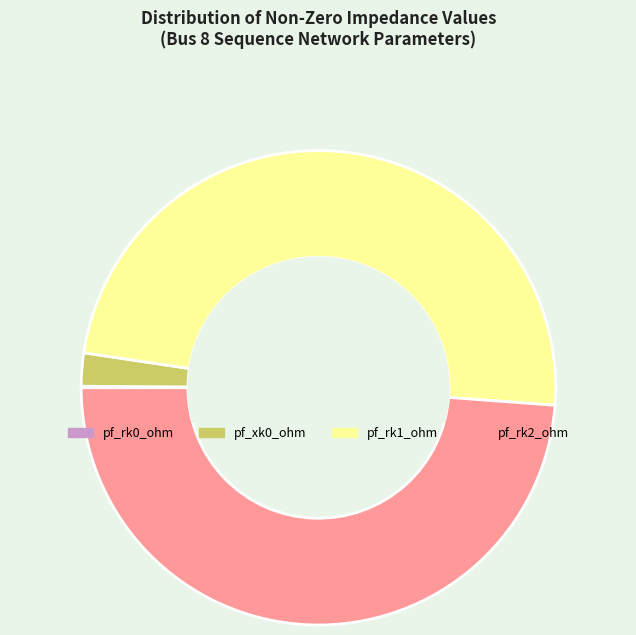

Does any single category account for the majority?

No